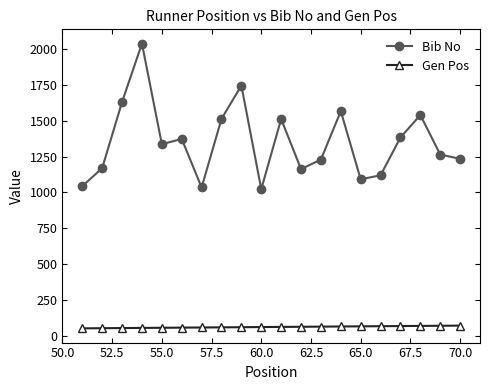

Which series has the largest range (max minus min)?

Bib No